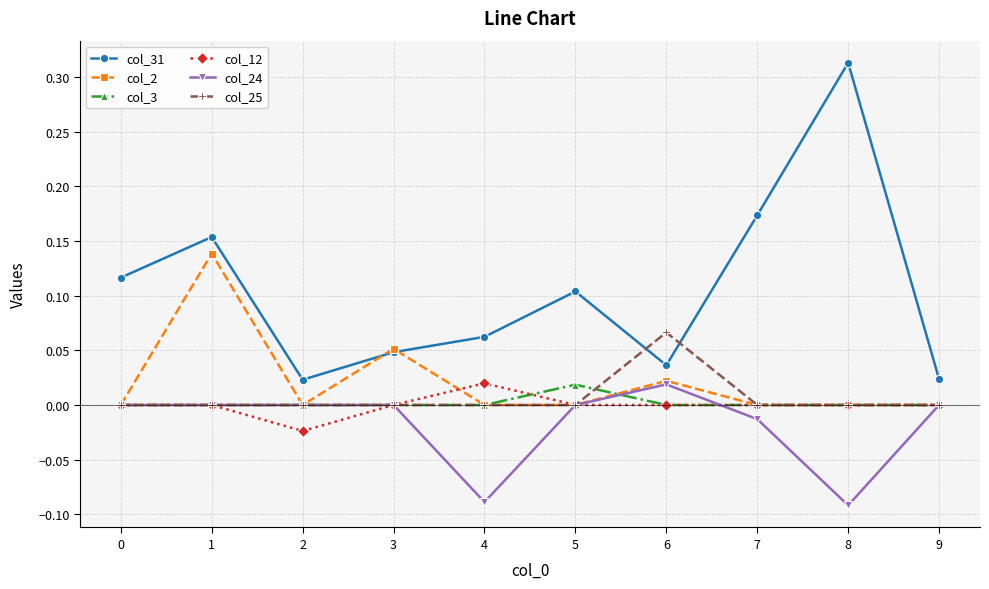

Is this an area chart (filled region under the line)?

No